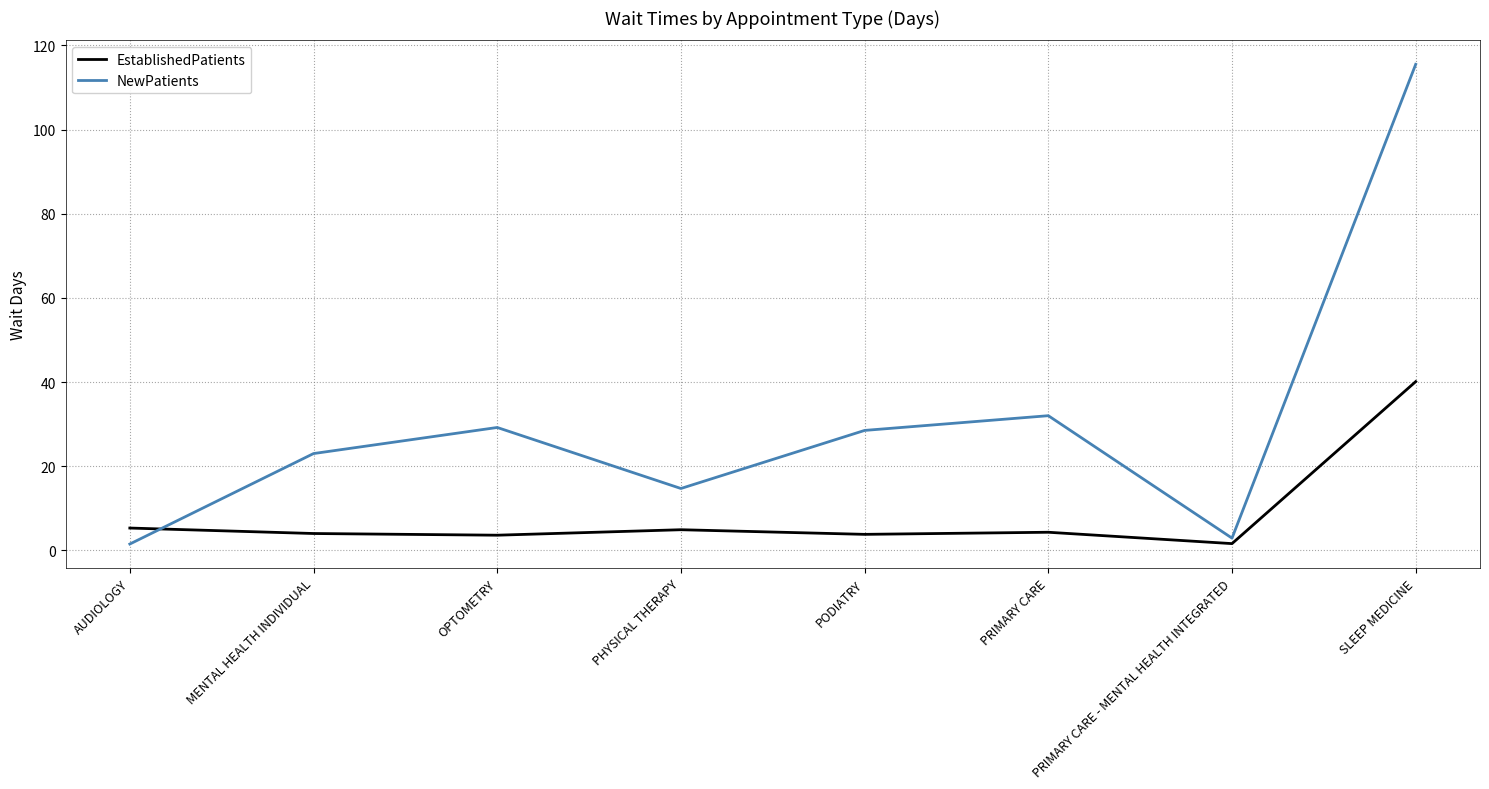

What is the sum of the NewPatients values at AUDIOLOGY and PRIMARY CARE - MENTAL HEALTH INTEGRATED?

4.4